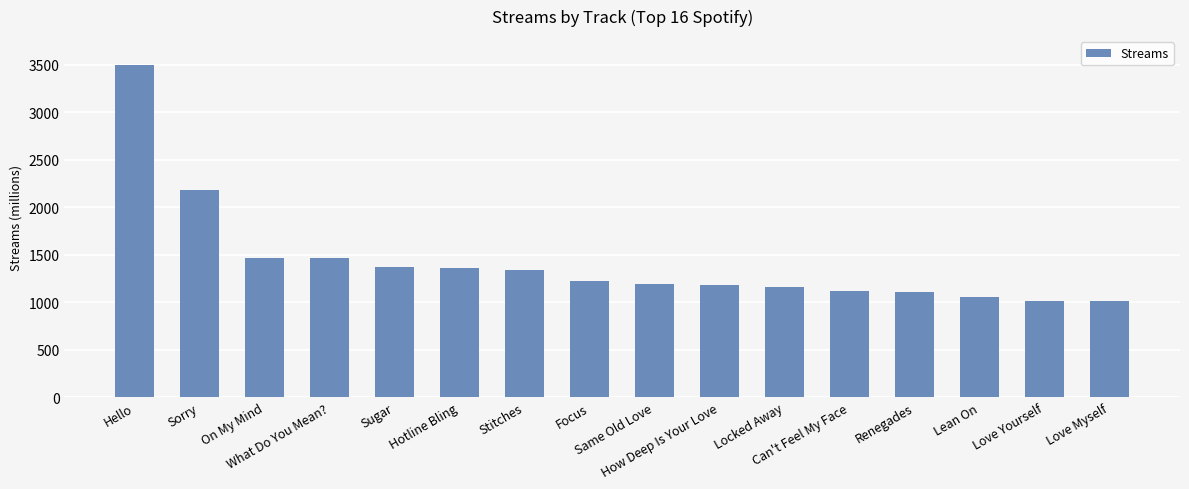

What is the label of the 13th bar from the left?

Renegades